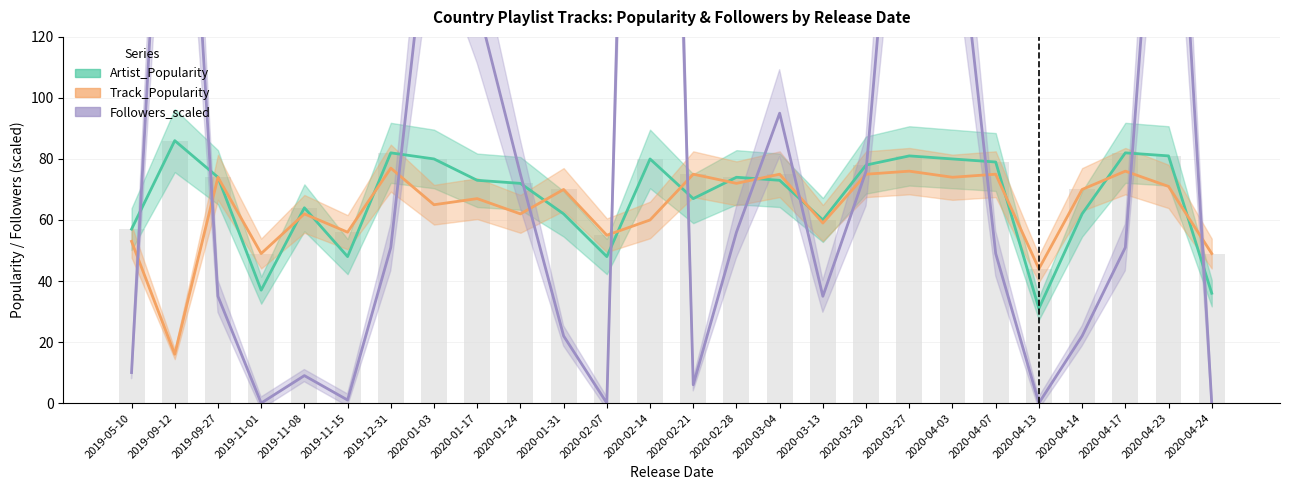

Which category has the lowest value across all series?

2019-11-01